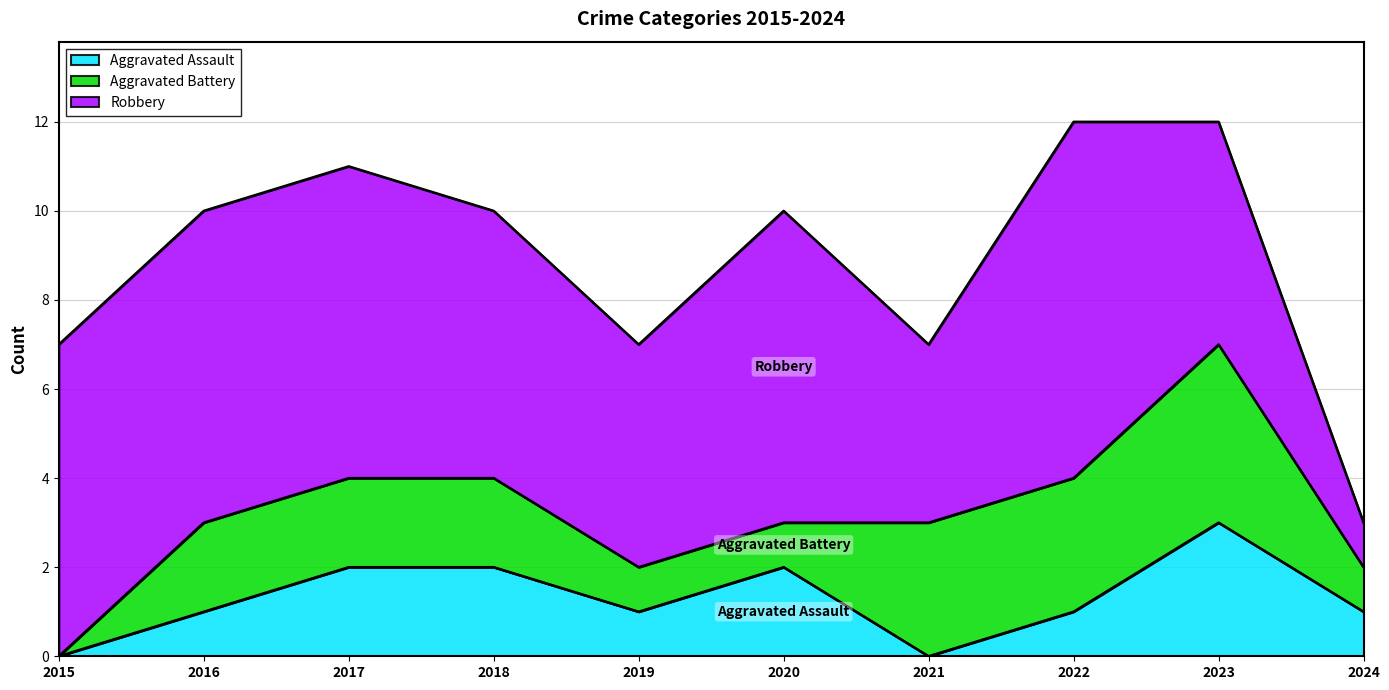

True or false: Aggravated Assault has a value of 1 at 2022.

True